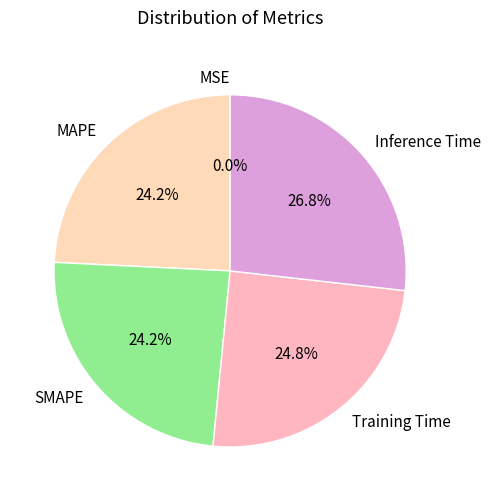

Combined, do Inference Time and Training Time account for over 50%?

Yes